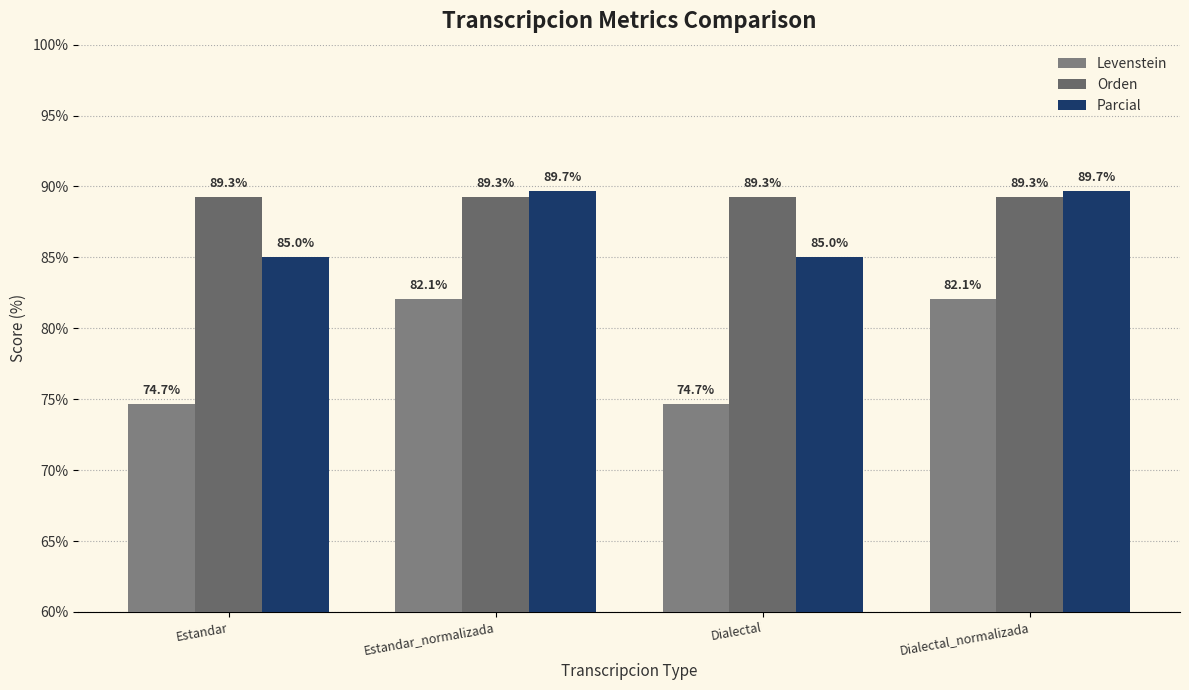

What is the highest value of the Parcial series?

89.7